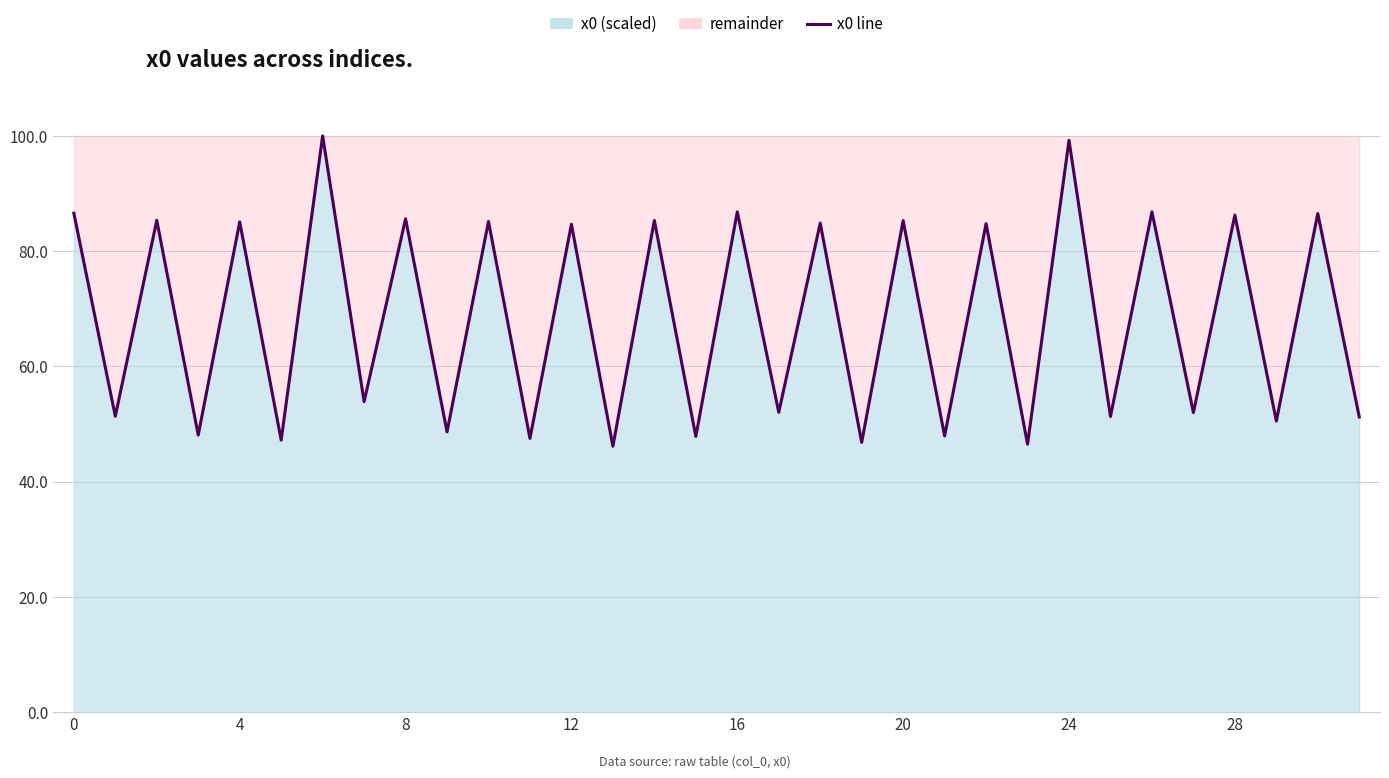

What is the difference between the maximum and minimum values?

53.9